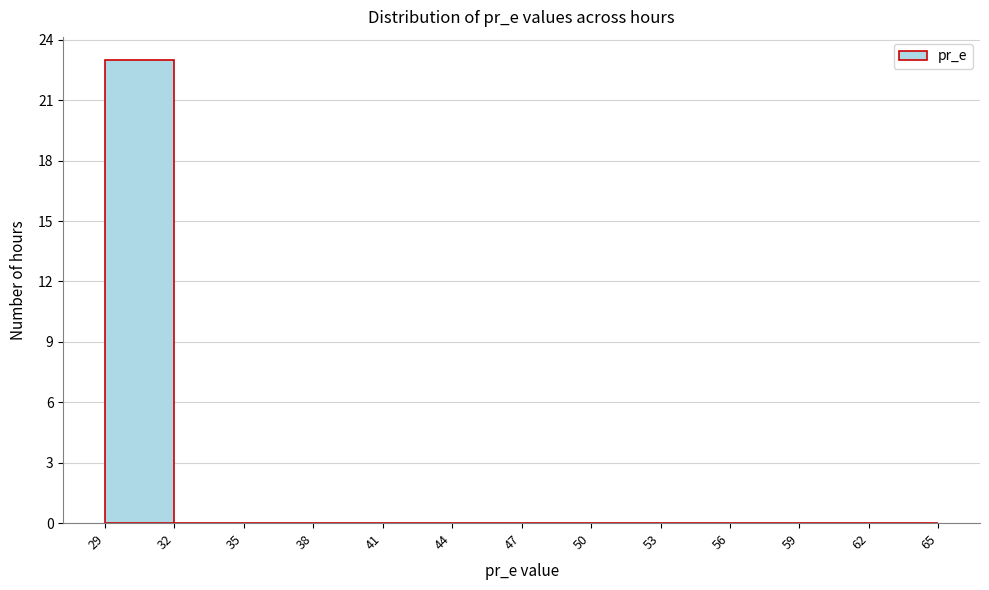

Reading left to right, list every bar in this chart as the range it spans on the x-axis followed by its height. The values are not printed on the chart, so give them approximately, as read against the axis.

29 to 32: 23
32 to 35: 0
35 to 38: 0
38 to 41: 0
41 to 44: 0
44 to 47: 0
47 to 50: 0
50 to 53: 0
53 to 56: 0
56 to 59: 0
59 to 62: 0
62 to 65: 0